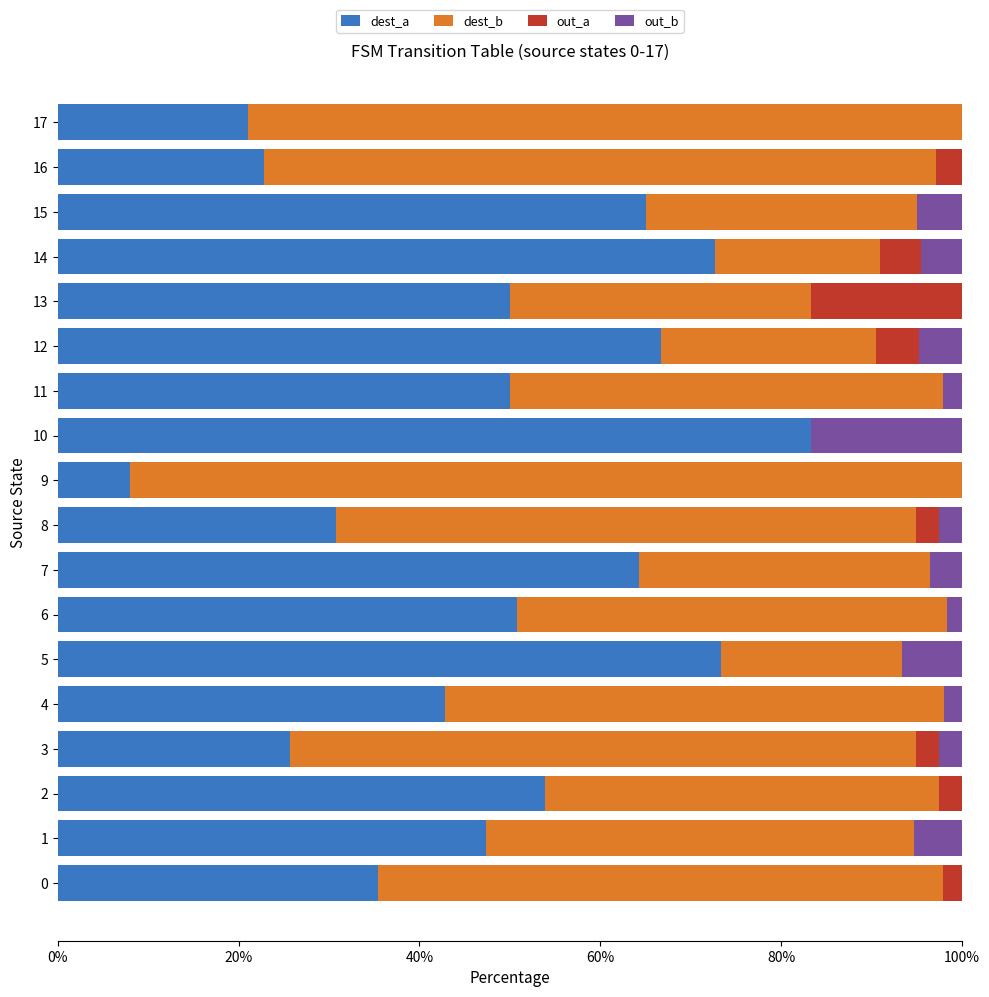

What is the highest value of the dest_a series?

83.3